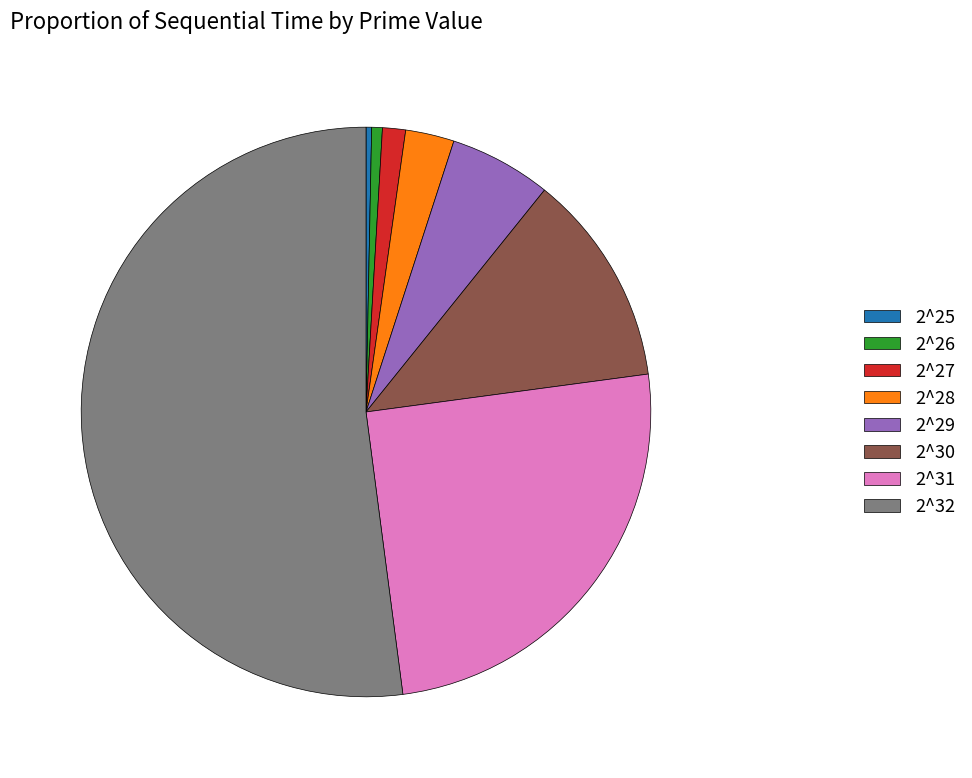

Is it true that 2^29 is 15% of the pie?

False